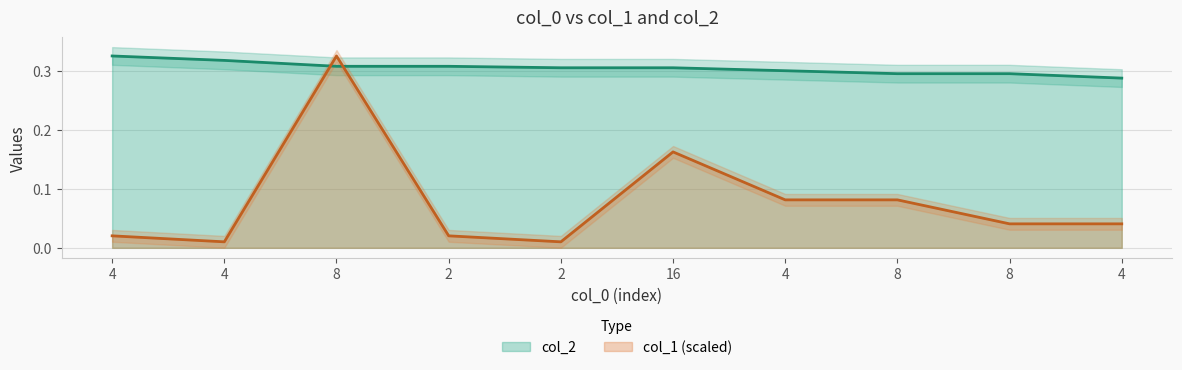

The value of col_2 at 8 is 0.1. True or false?

False